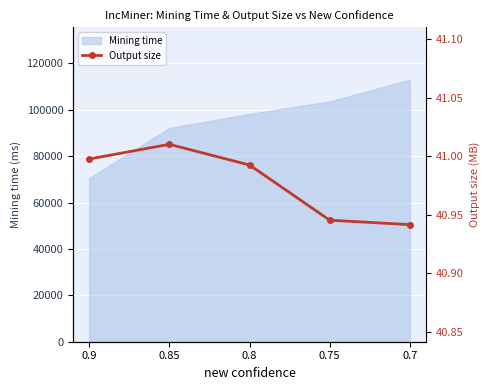

What is the minimum value for Mining time?

70536